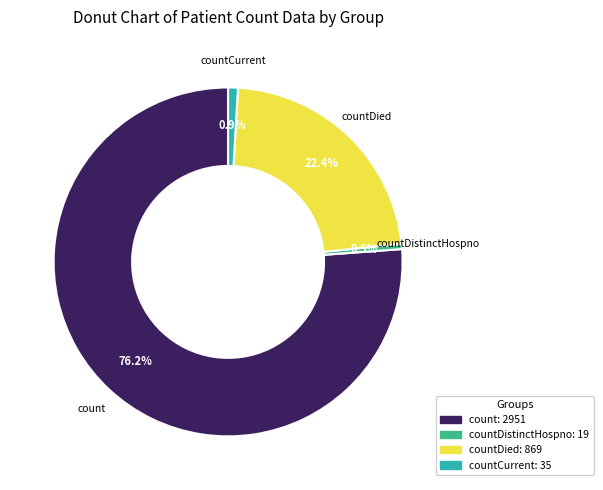

To the nearest percent, what is the average slice percentage?

25%